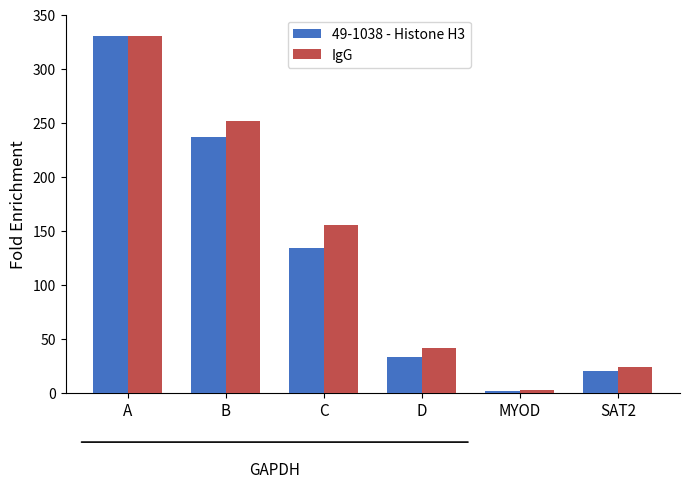

What is the total value across all series at SAT2?

43.8